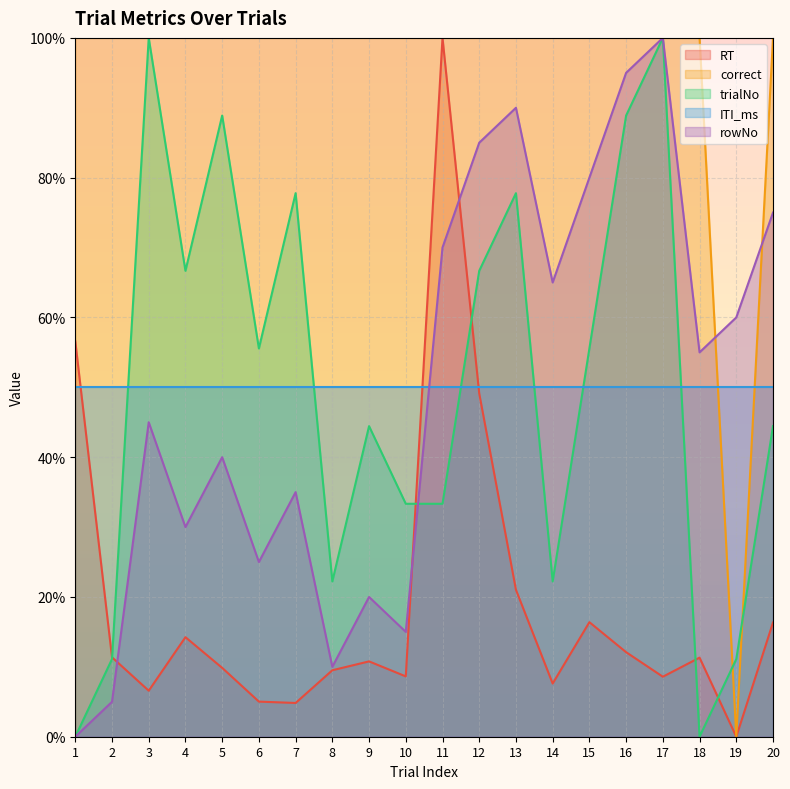

At 15, list the series in order from smallest to largest.

RT, ITI_ms, trialNo, rowNo, correct